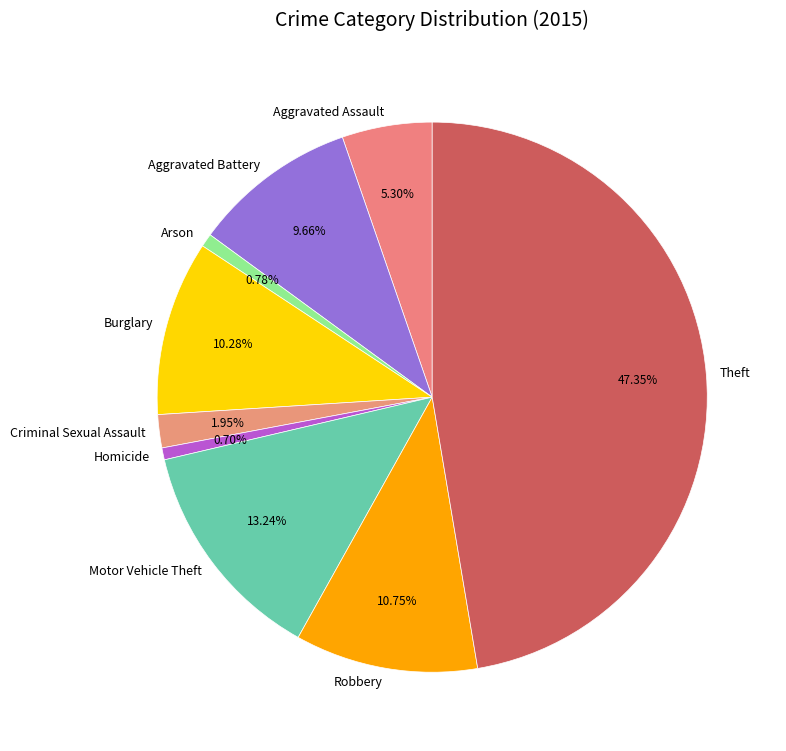

Which category has the biggest portion of the pie?

Theft